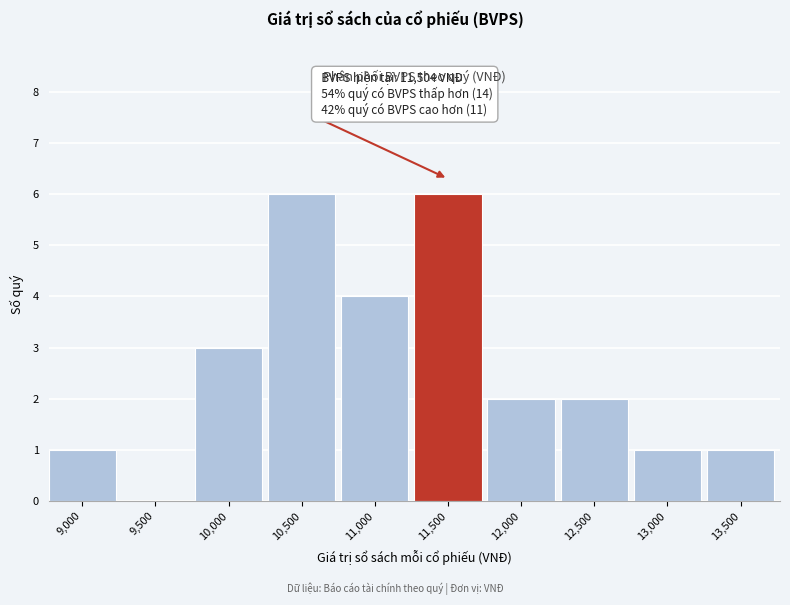

Reading right to left, list all the values displayed in this chart.

13,500=1	13,000=1	12,500=2	12,000=2	11,500=6	11,000=4	10,500=6	10,000=3	9,500=0	9,000=1